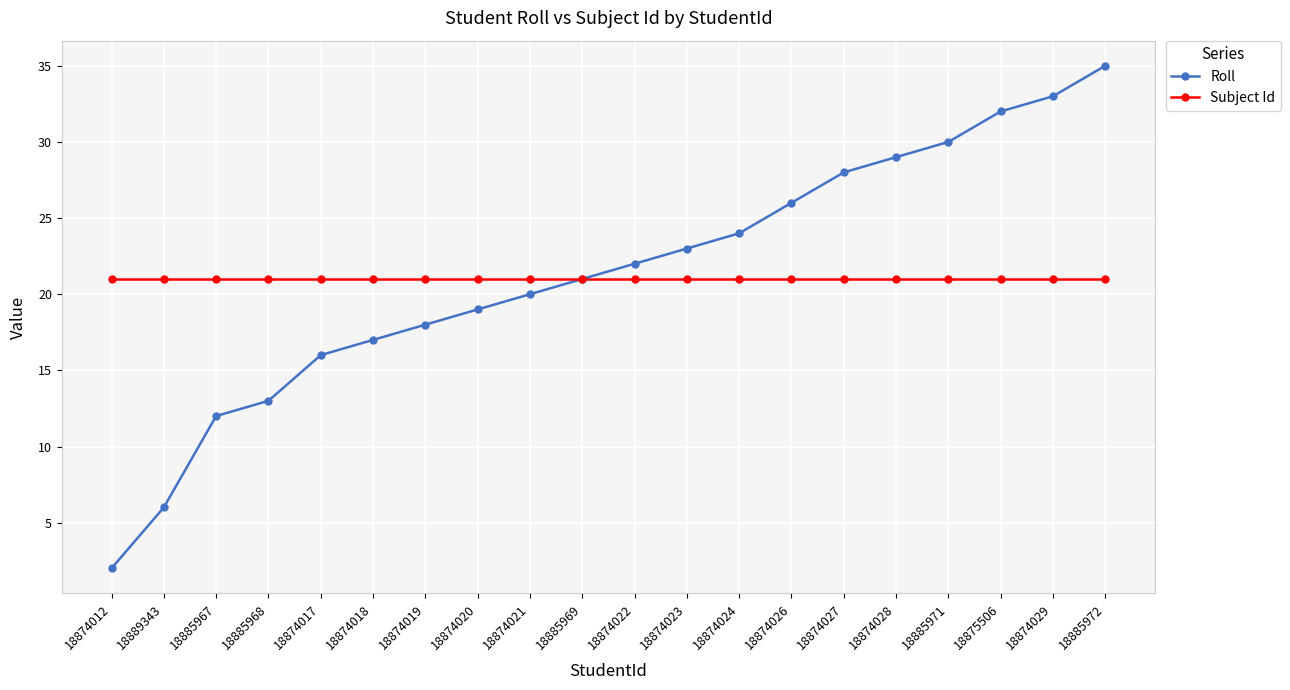

True or false: Roll has more than 2 points higher than both neighbors.

False